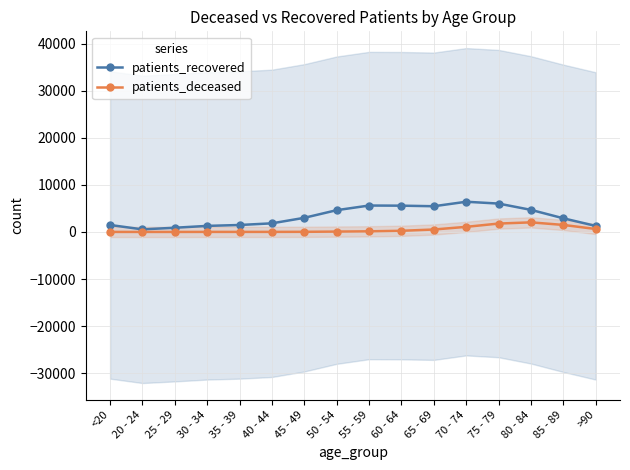

How many interior local valleys does the patients_deceased series have?

2